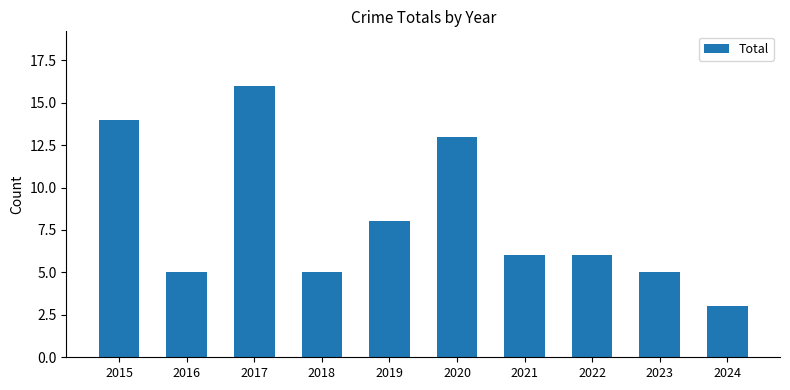

Where does the data first go above 6?

2015